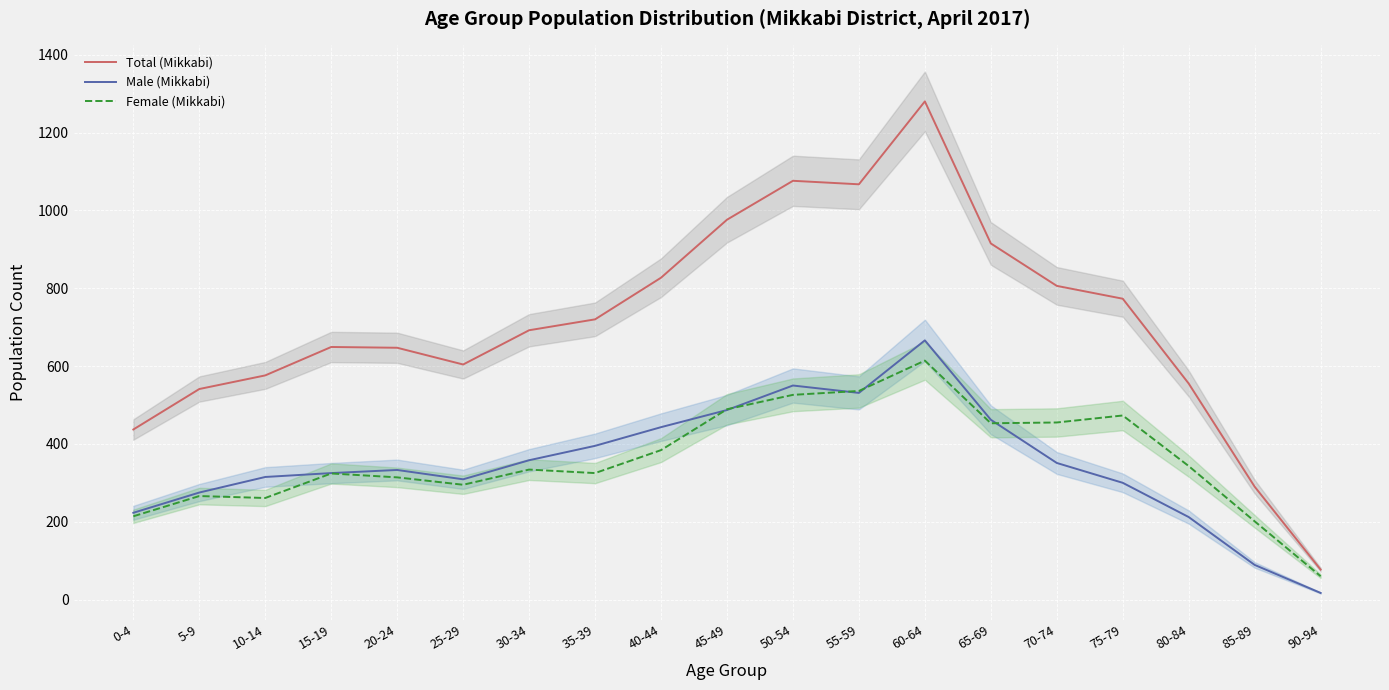

List the series in order of their peak value, lowest first.

Female (Mikkabi), Male (Mikkabi), Total (Mikkabi)